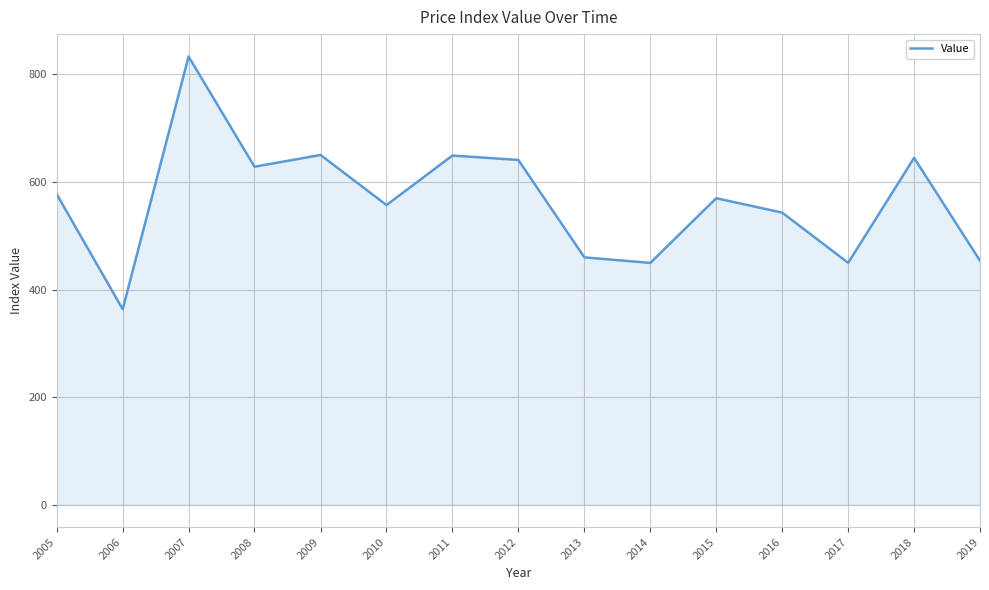

What is the average value?

564.7